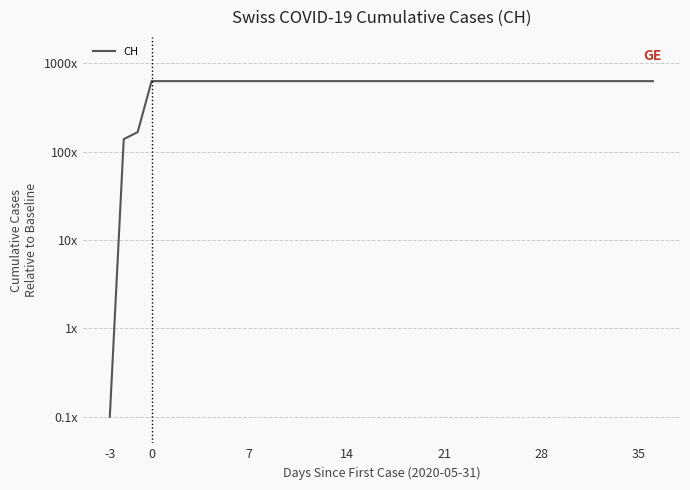

What is the sum of all values?

23653.1